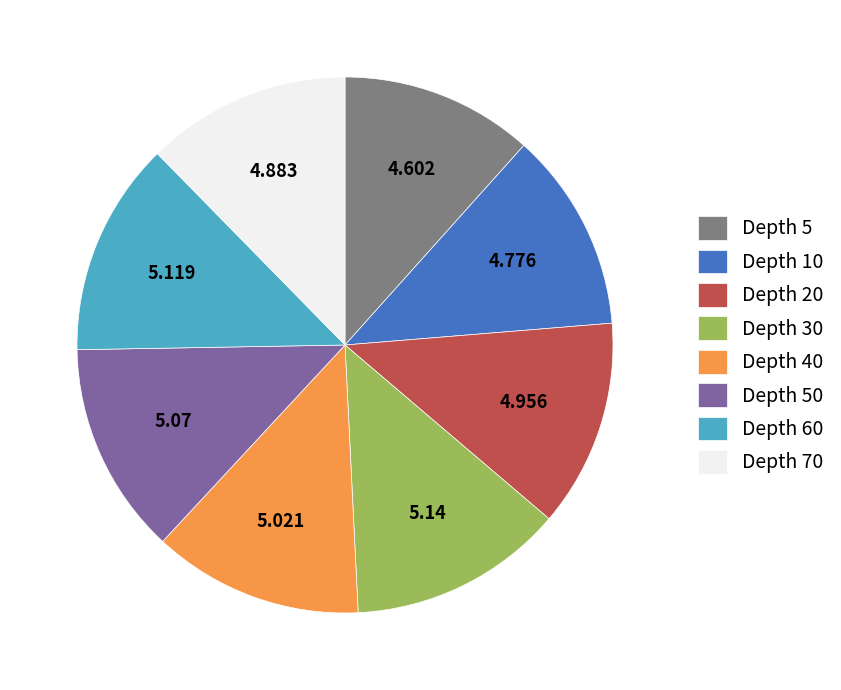

Does any single category account for the majority?

No